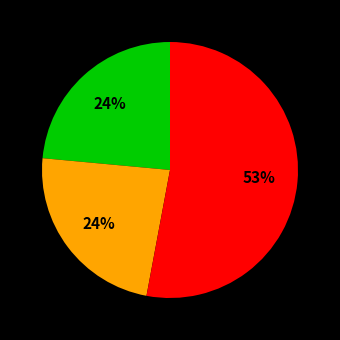

To the nearest percent, what is the average slice percentage?

33%